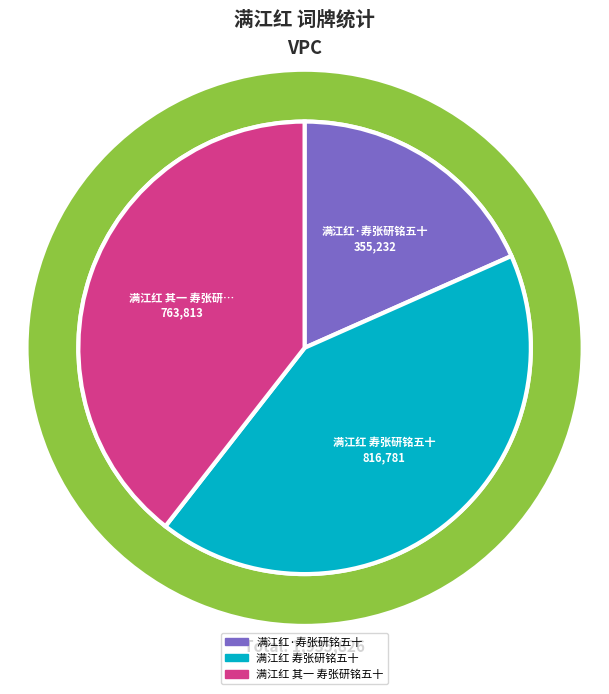

The 满江红 其一 寿张研铭五十 slice represents 53% of the pie. True or false?

False